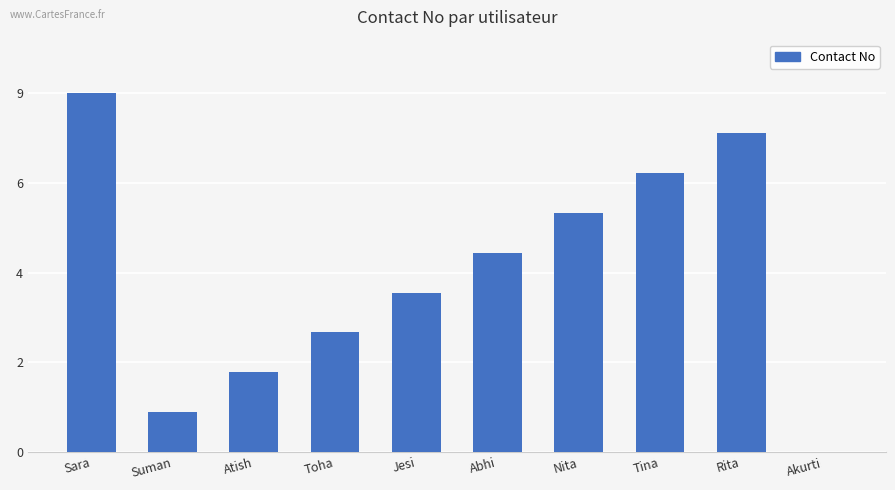

Approximately how many times larger is the value at Suman compared to Nita?

0.2